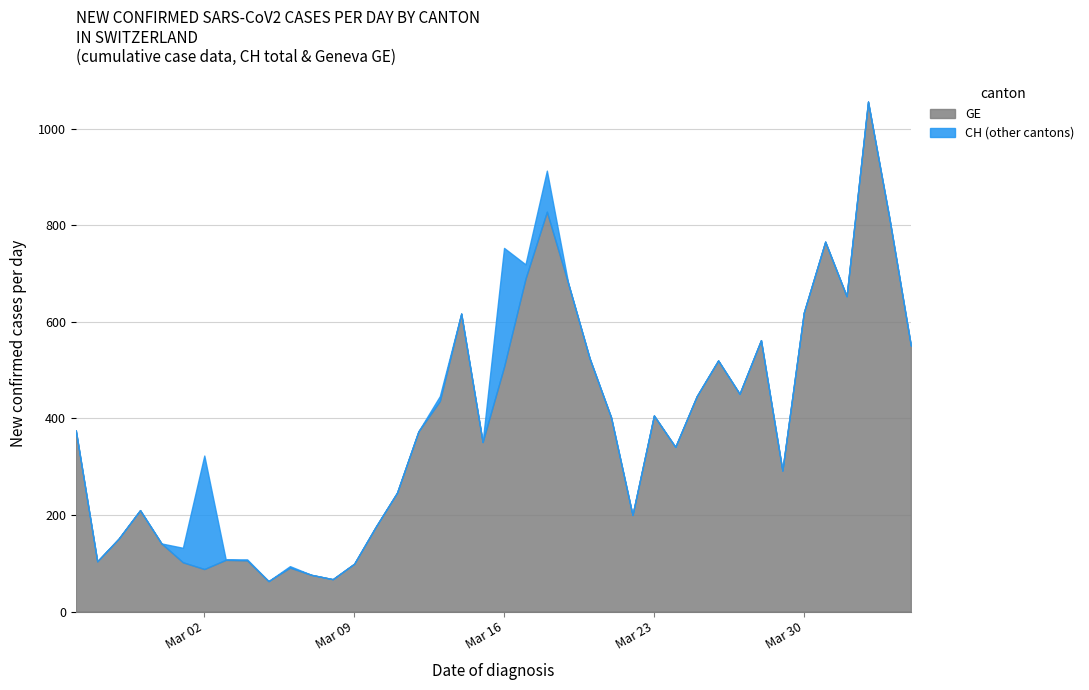

What is the minimum value for GE?

63